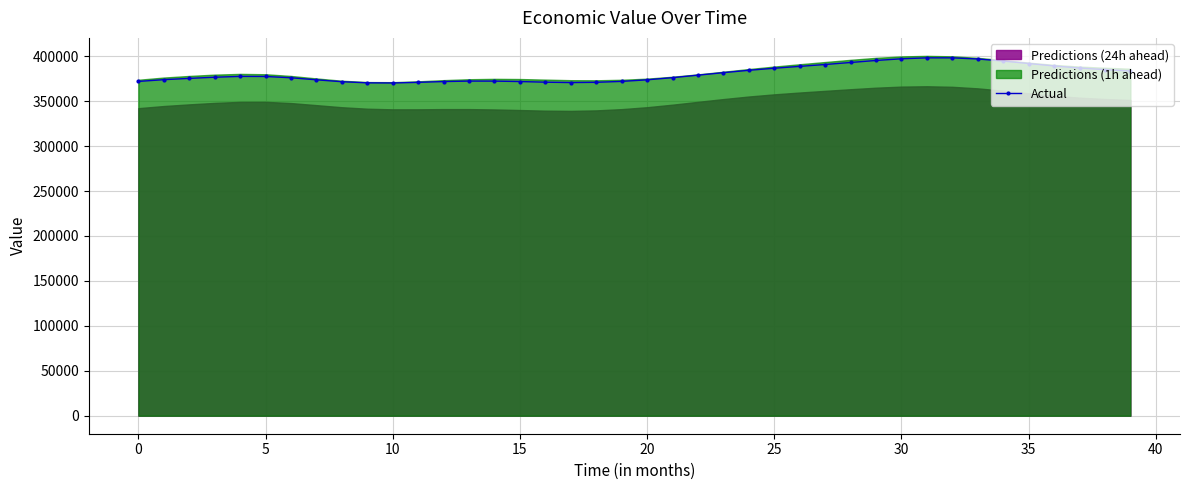

Where is the data nearest to the value 384248?

24